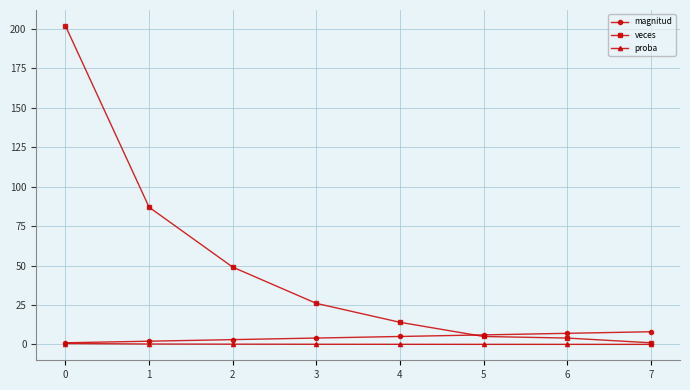

True or false: veces has a value of 1.0 at 7.

True